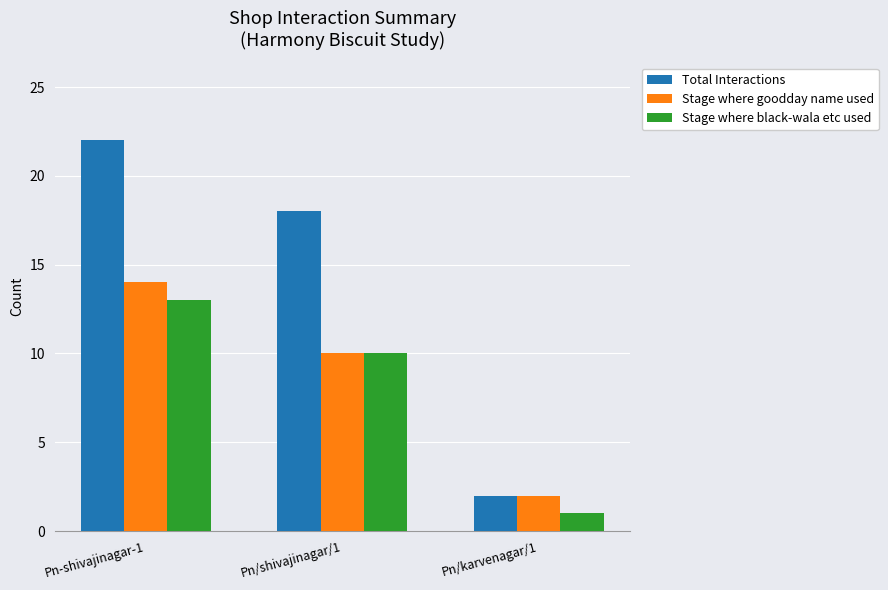

Count the Total Interactions values in the range 2 to 22.

3